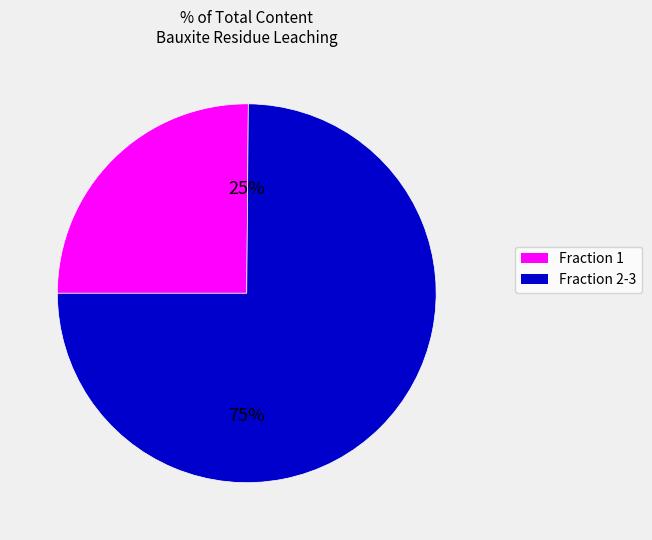

Is there a majority slice in this chart?

Yes